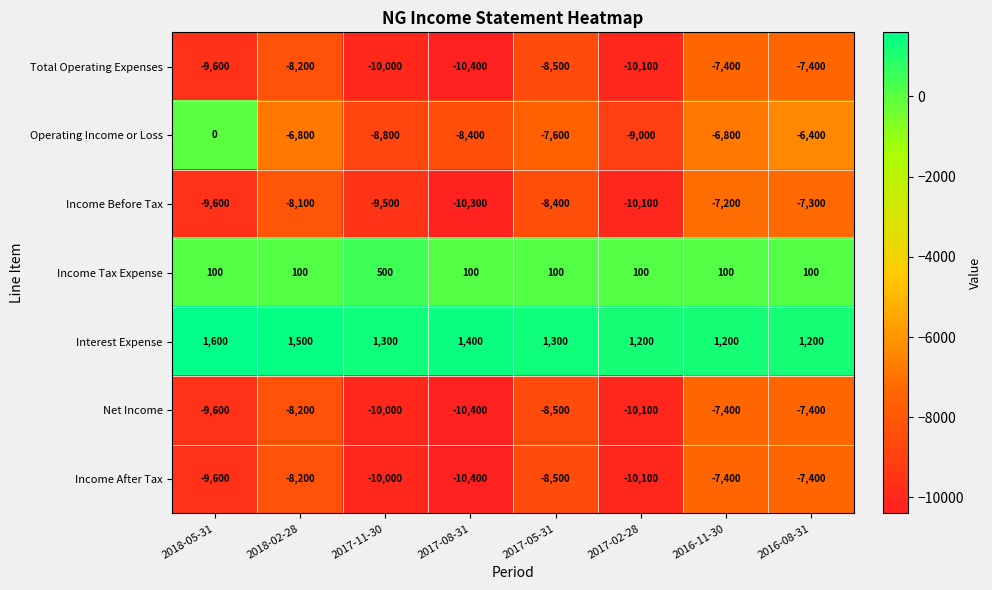

What value does the Operating Income or Loss series have at 2016-08-31, to the nearest 50?

-6400